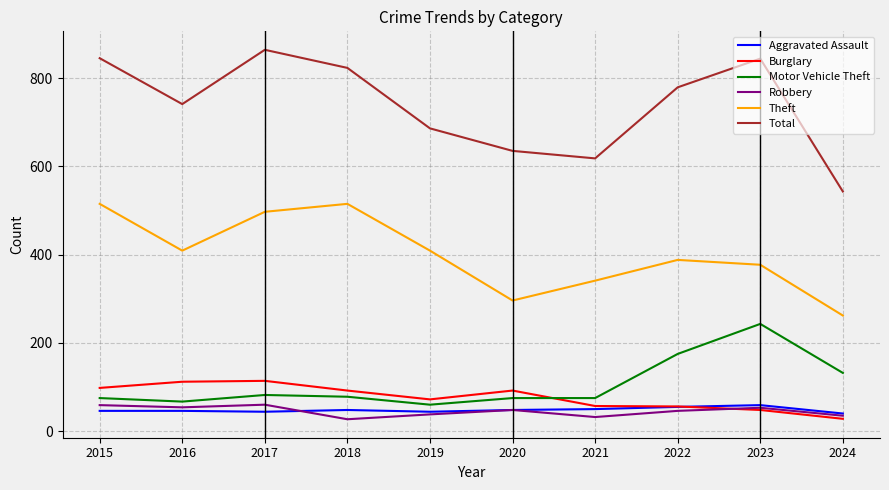

Which series has the widest spread of values?

Total